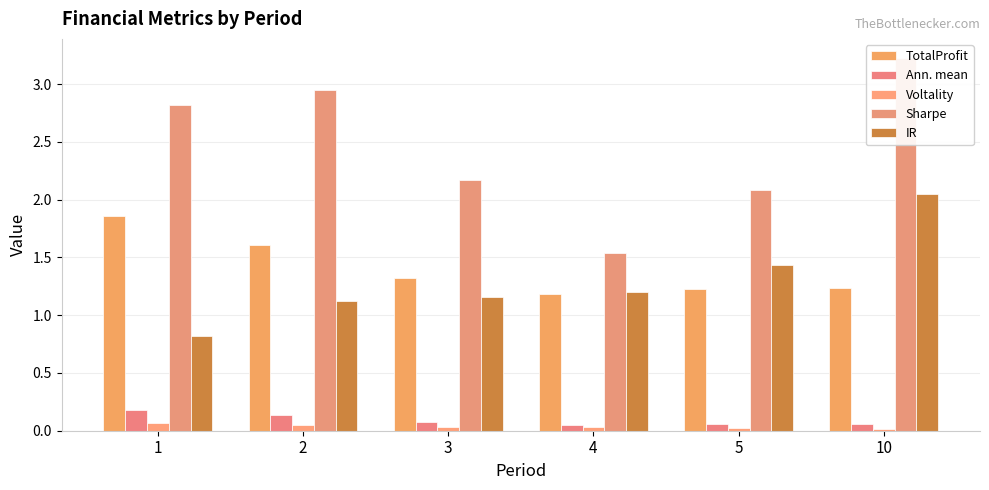

What is the difference between the maximum and second lowest values in the IR series?

0.9